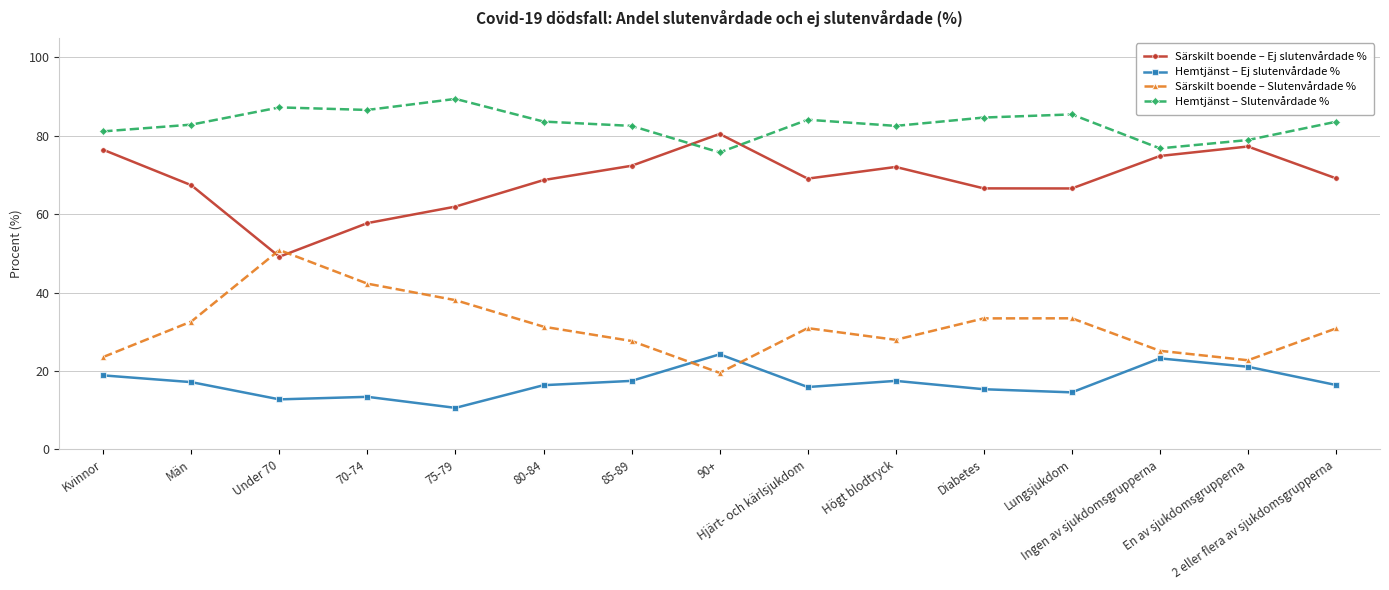

What is the value of the Särskilt boende – Slutenvårdade % point at the 15th from the left?

30.8